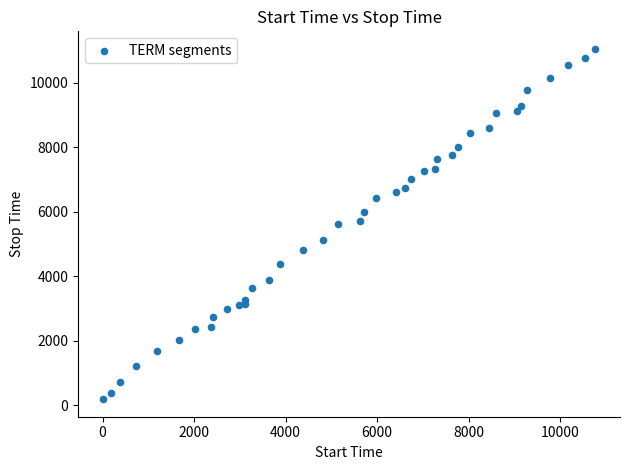

What is the range of X values (max minus min)?

10770